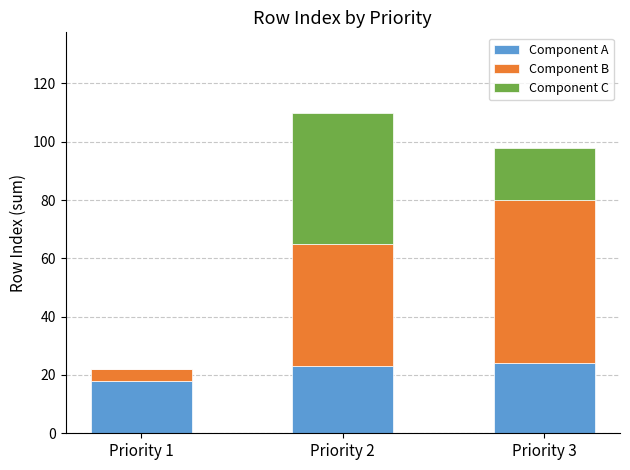

Reading left to right, list the values for the Component A series.

Priority 1=18	Priority 2=23	Priority 3=24